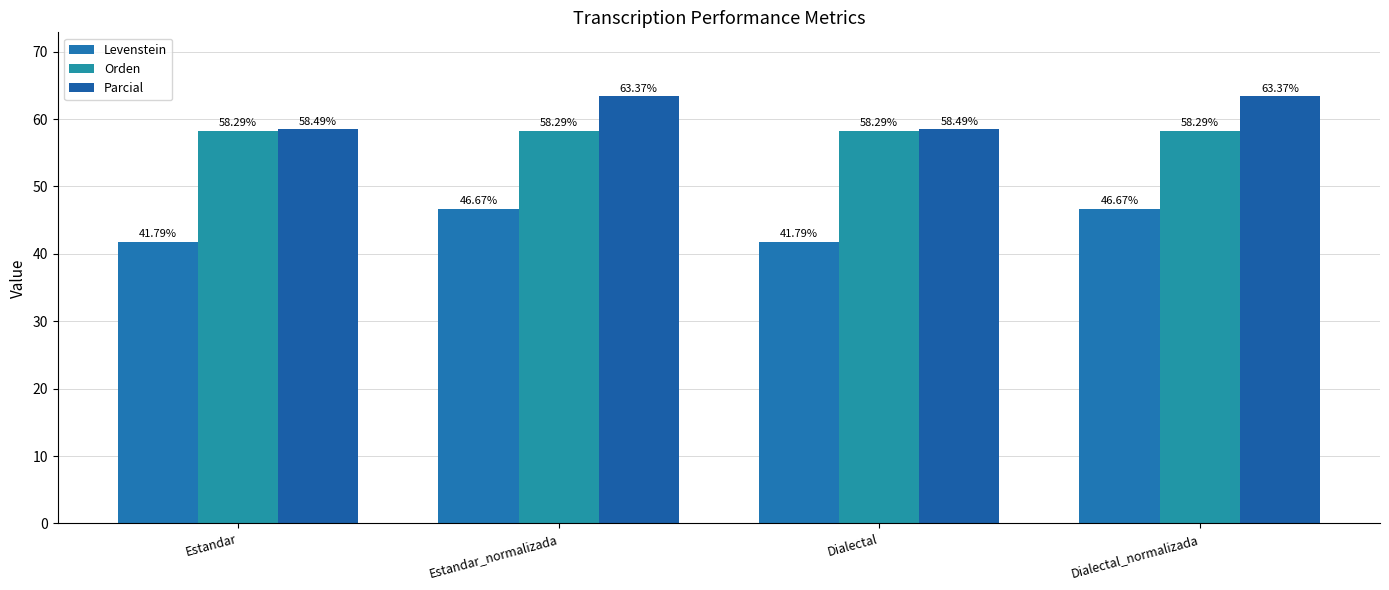

At Estandar_normalizada, list the series in order from smallest to largest.

Levenstein, Orden, Parcial